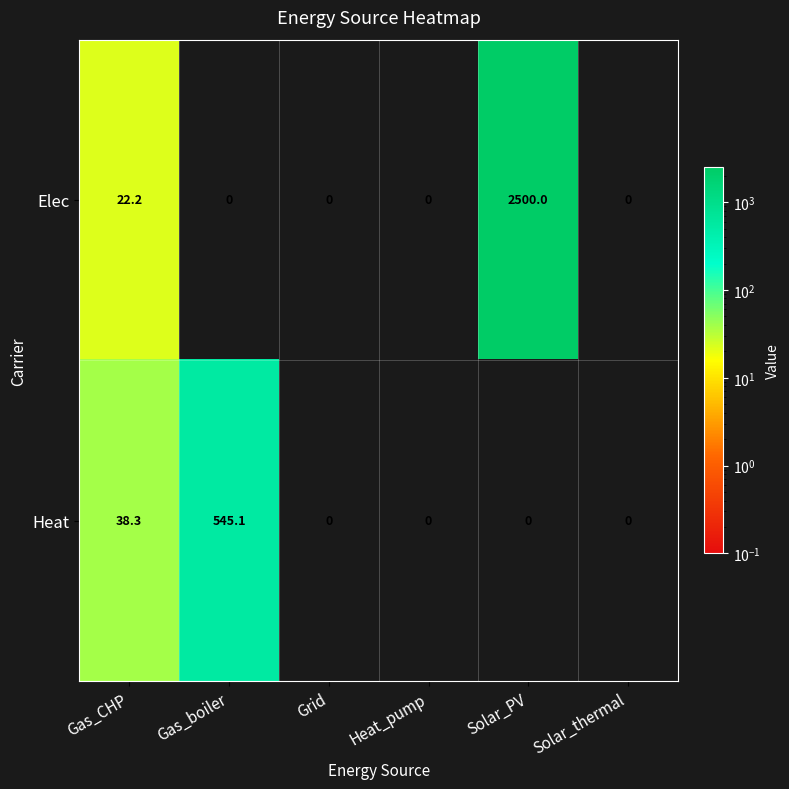

Count the number of data series in this chart.

2